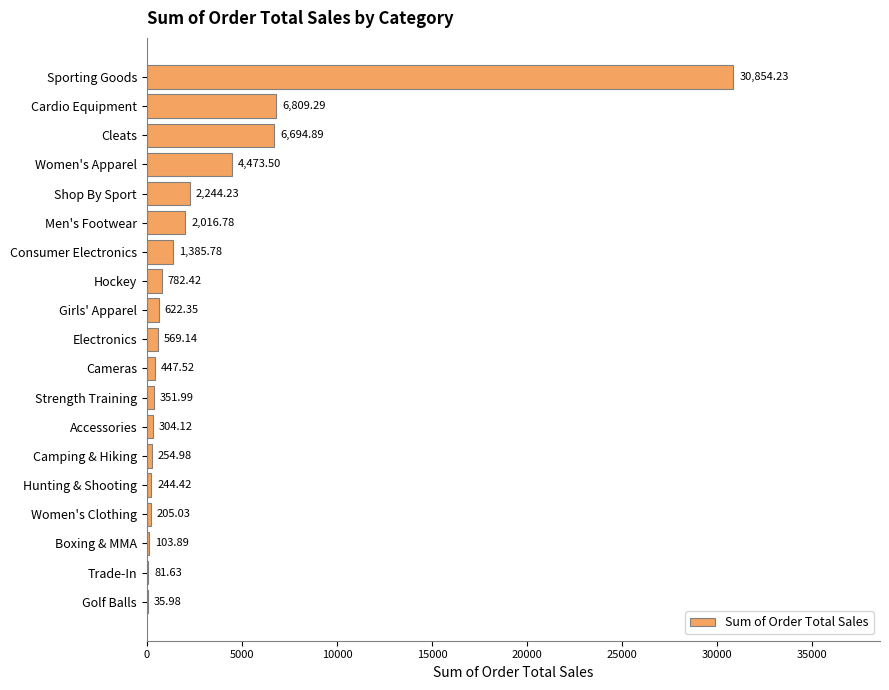

What is the sum of all values?

58482.2